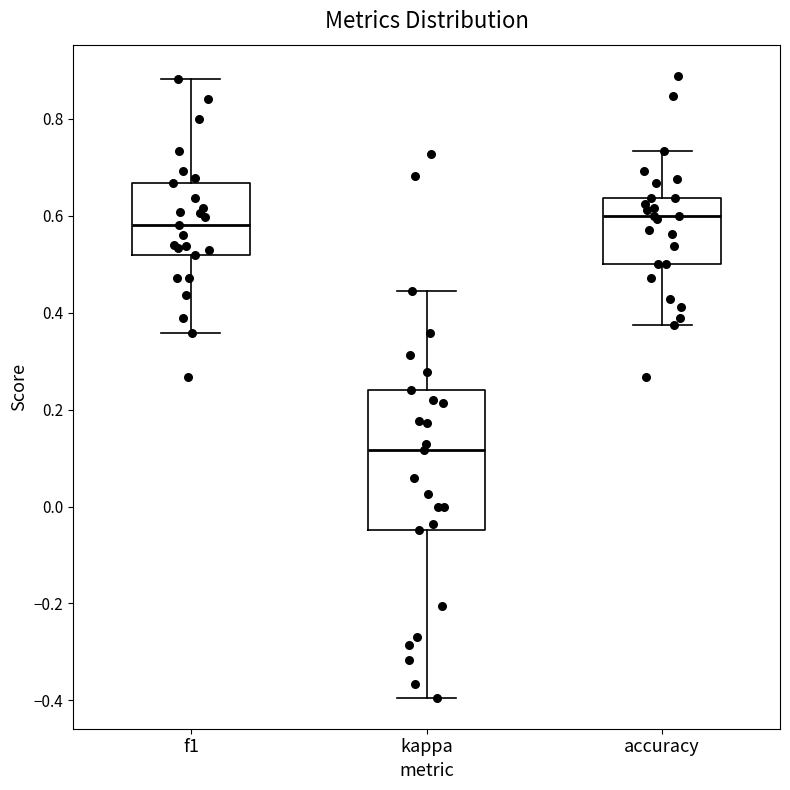

Which box is the tallest, from its lower edge to its upper edge?

kappa